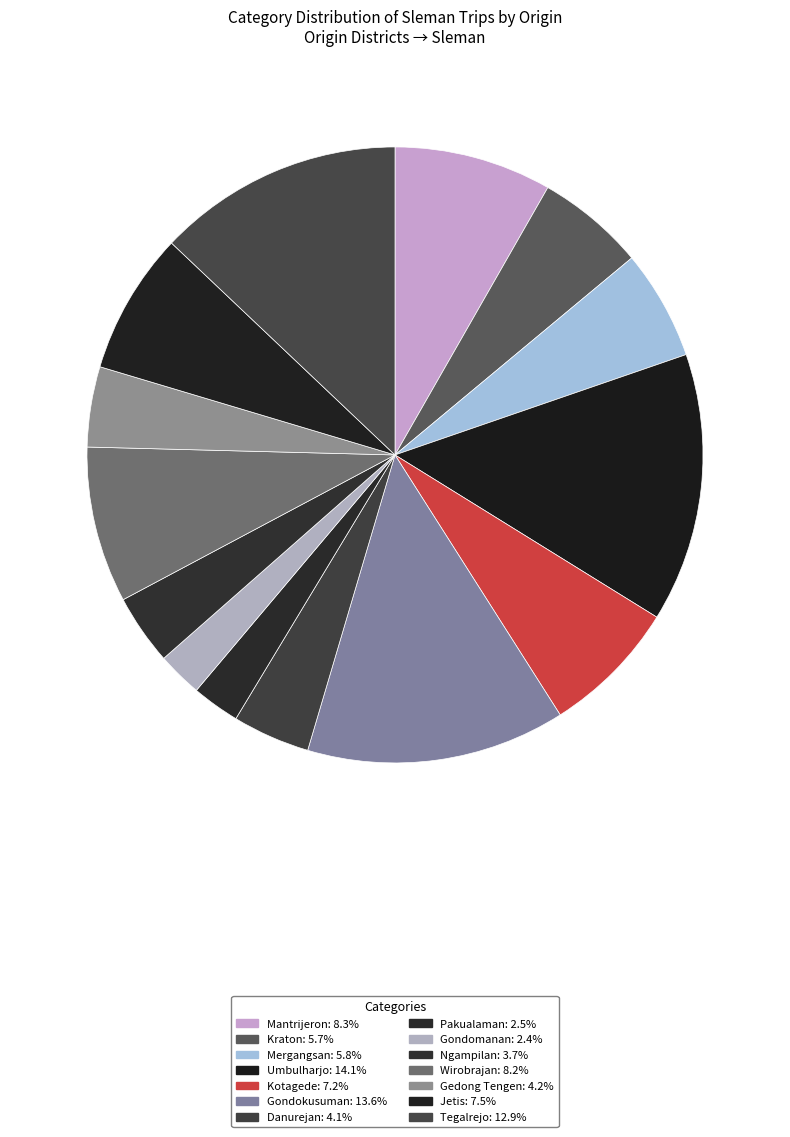

What is the change in value from Mergangsan to Gondomanan?

-1501